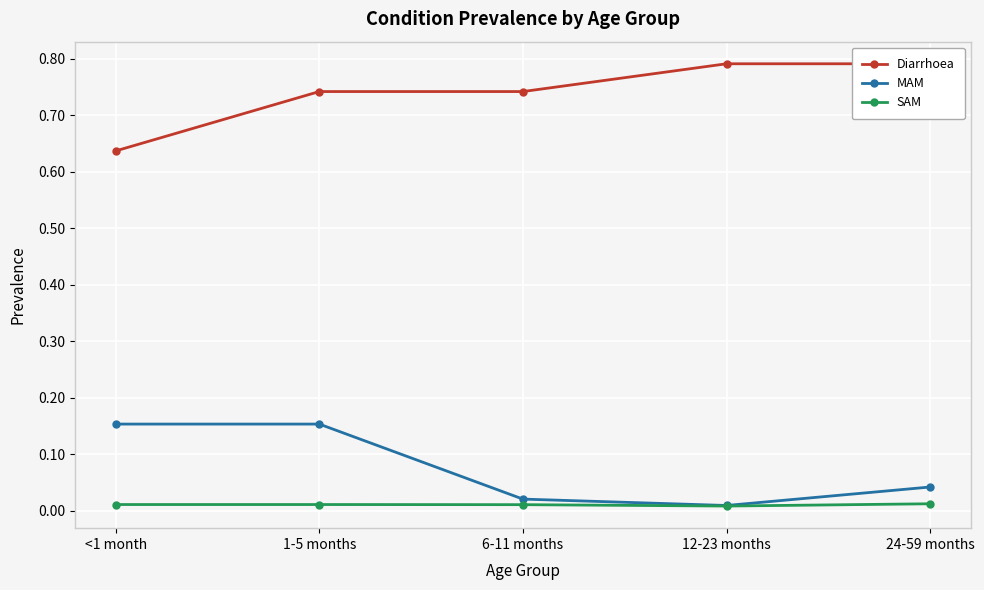

True or false: MAM has more than 0 interior local peaks.

False